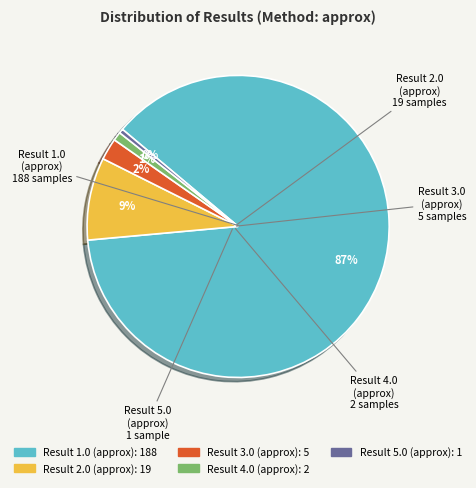

What percentage is the Result 4.0 (approx) slice, to the nearest percent?

1%